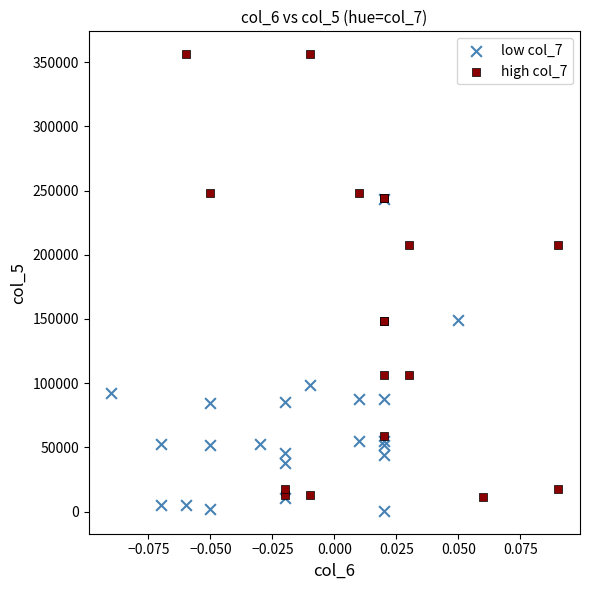

Which series has the largest Y range (max minus min)?

high col_7